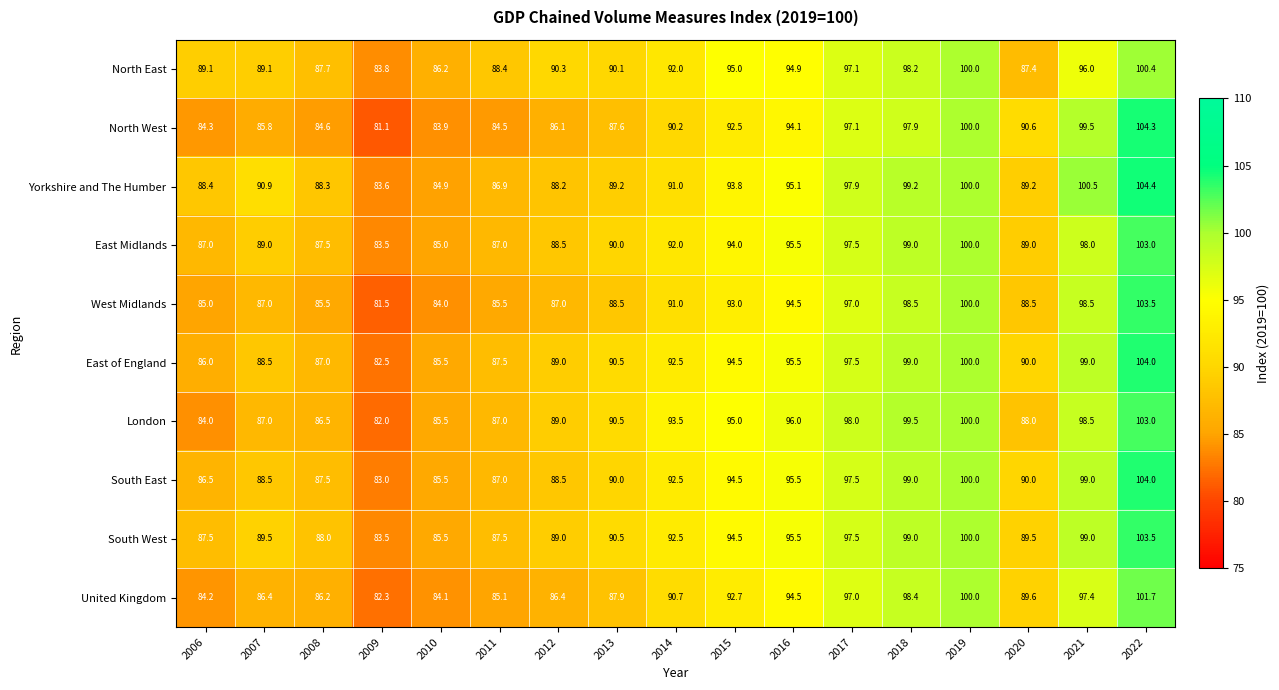

The value of Yorkshire and The Humber at 2006 is 56.1. True or false?

False